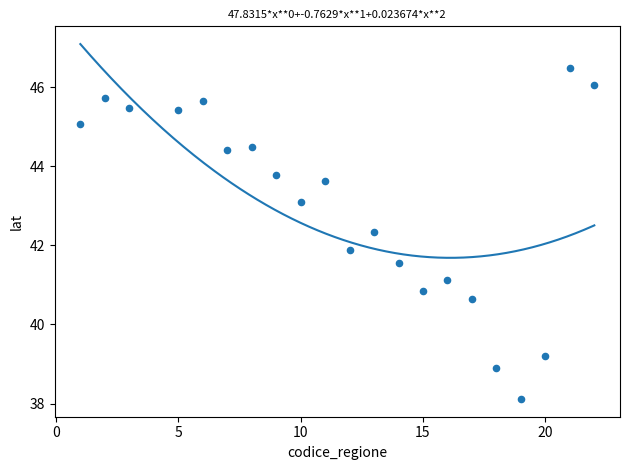

What is the range of X values (max minus min)?

21.0